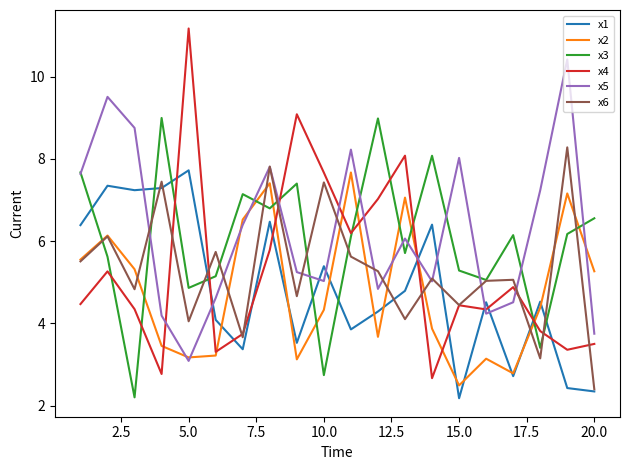

What is the smallest value displayed?

2.2